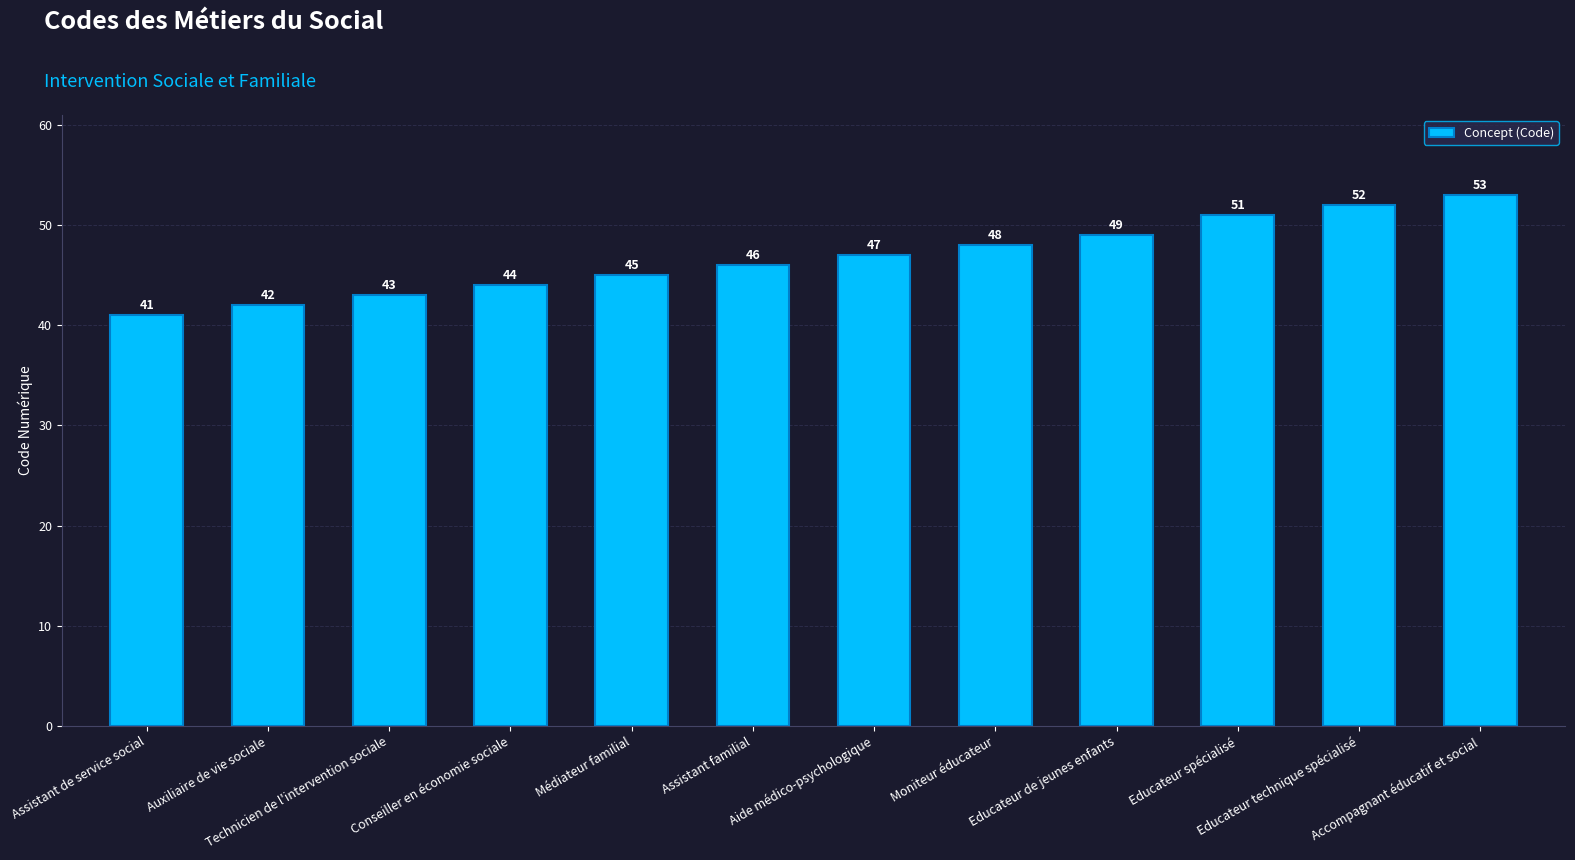

What is the ratio of the value at Aide médico-psychologique to the value at Educateur technique spécialisé?

0.9